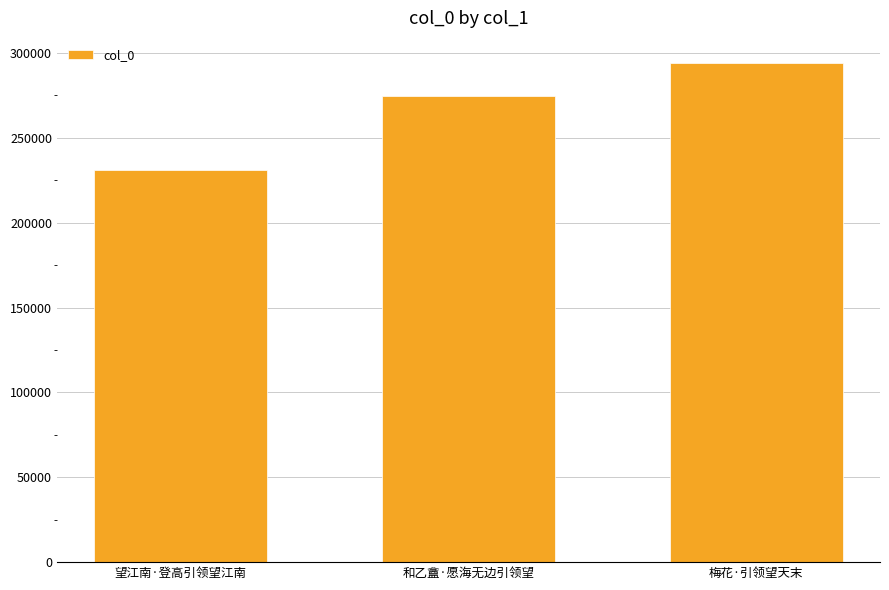

What is the approximate value at 望江南·登高引领望江南, to the nearest 10?

230890